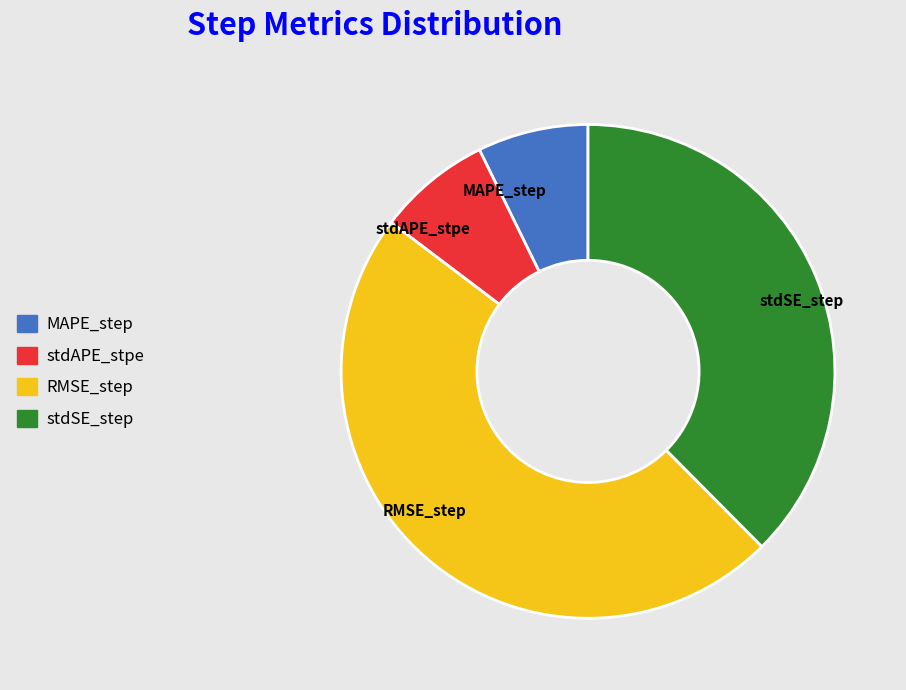

Does MAPE_step account for over 50% of the chart?

No